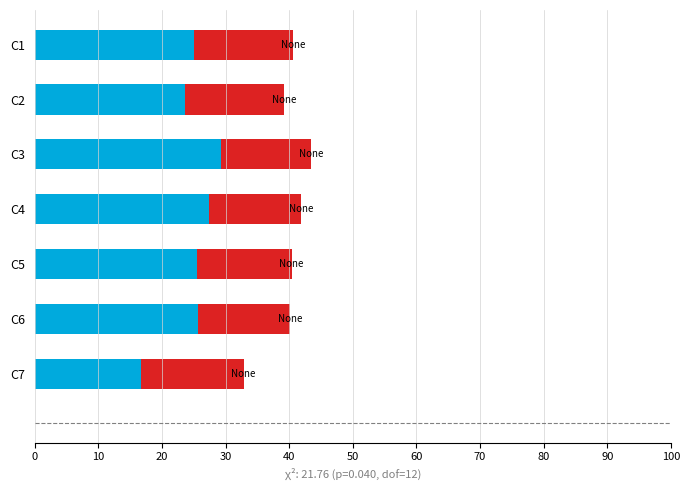

What is the total value across all series at C4?

41.9